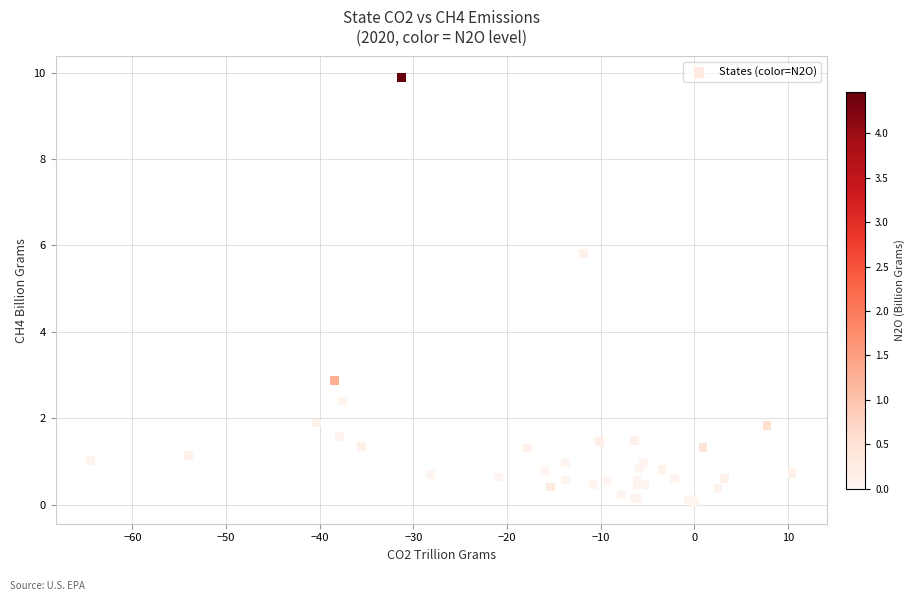

What Y value in the scatter plot is closest to 4?

2.9